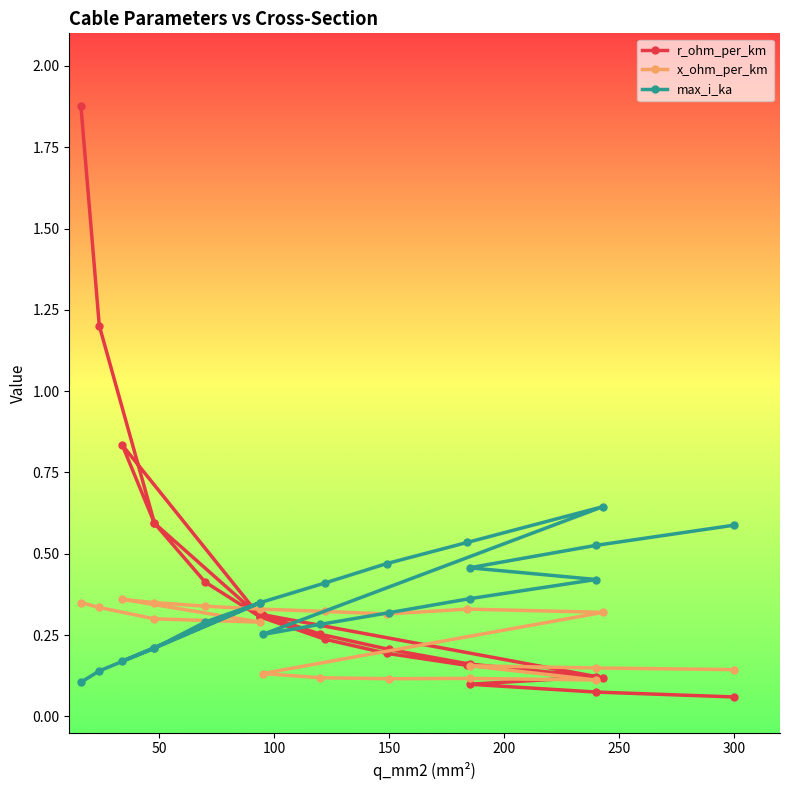

True or false: x_ohm_per_km and r_ohm_per_km cross at least once.

True